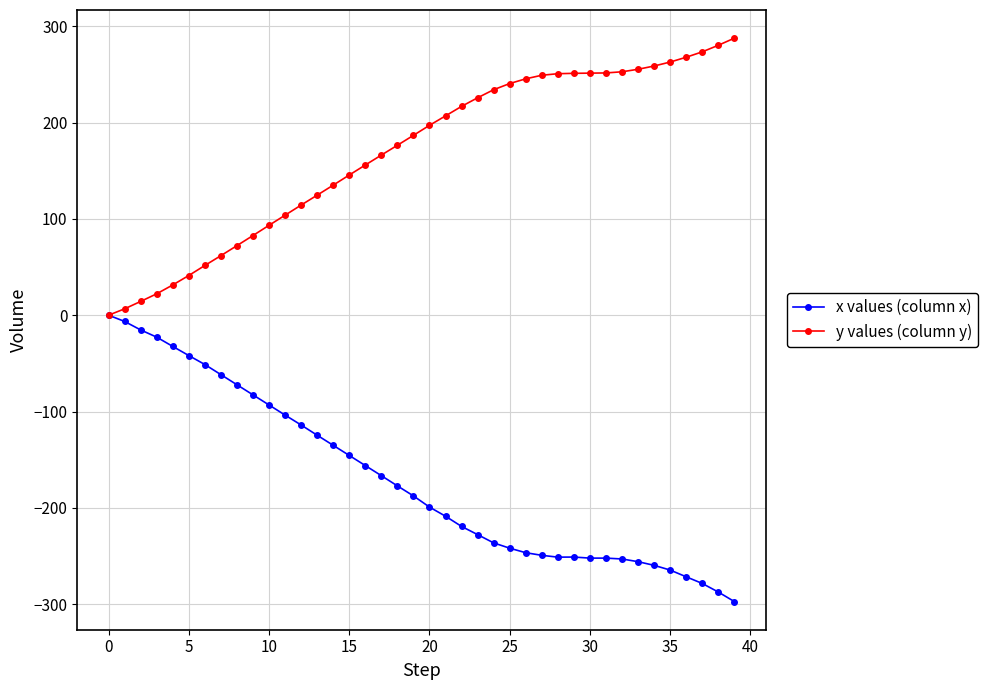

What is the highest value of the y values (column y) series?

287.6